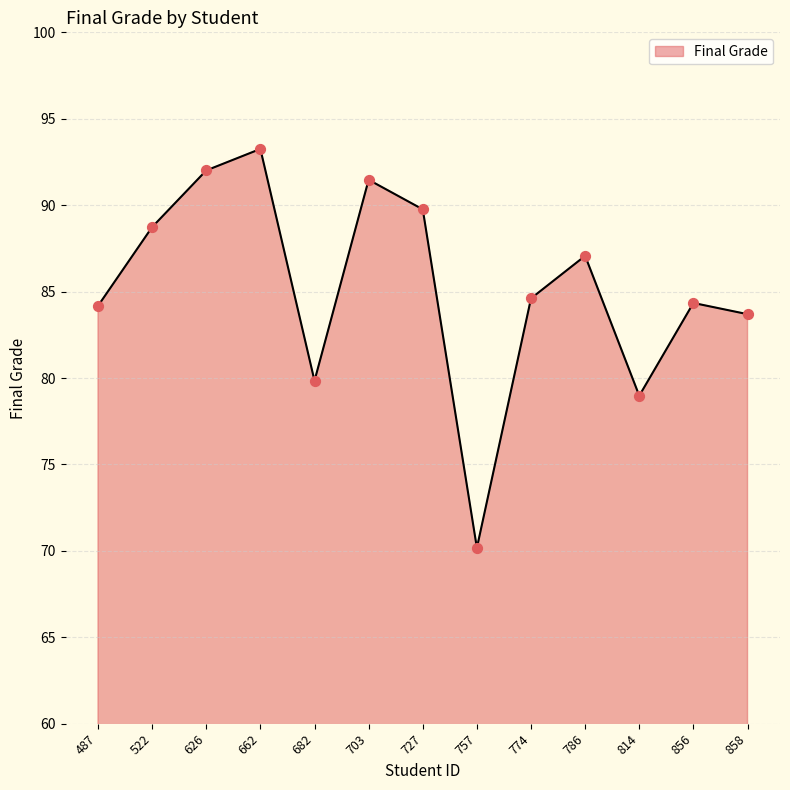

What is the change in value from 662 to 757?

-23.1